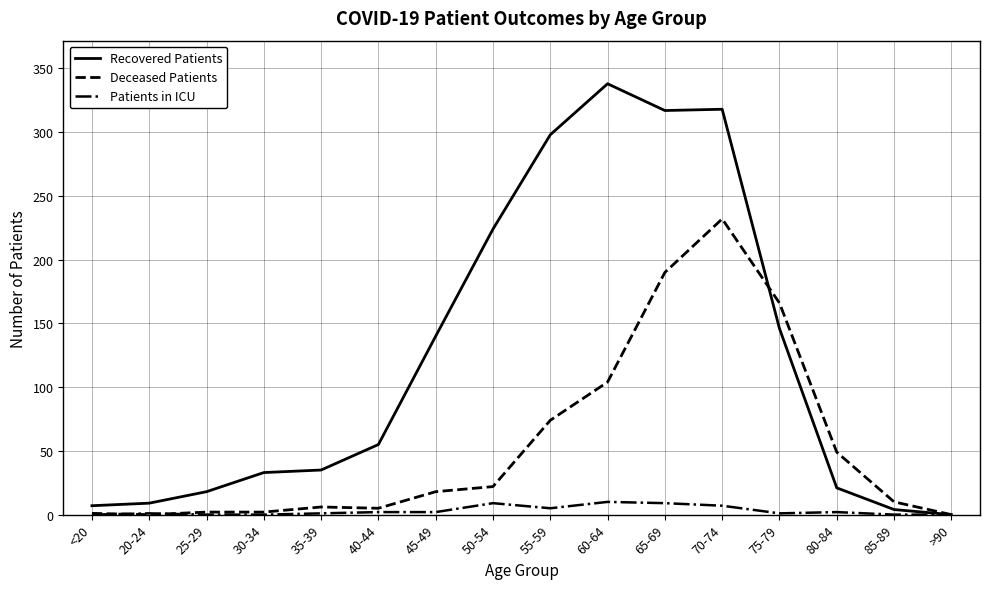

Read the Recovered Patients value at 50-54, to the nearest 50.

200